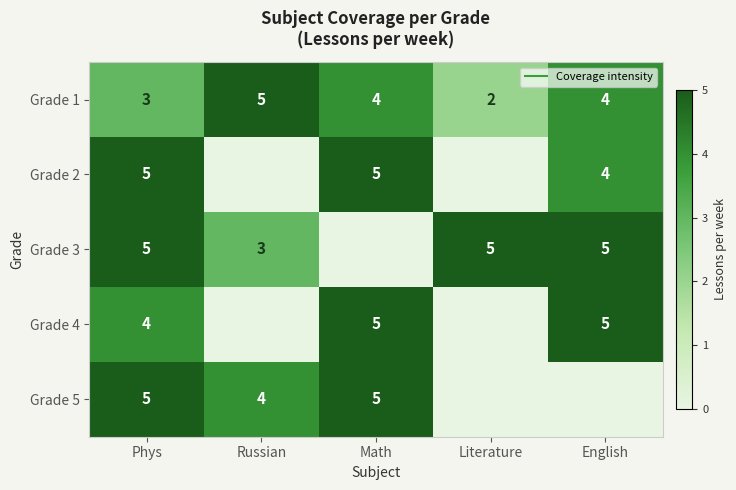

Which has a higher value, Math or English?

Math